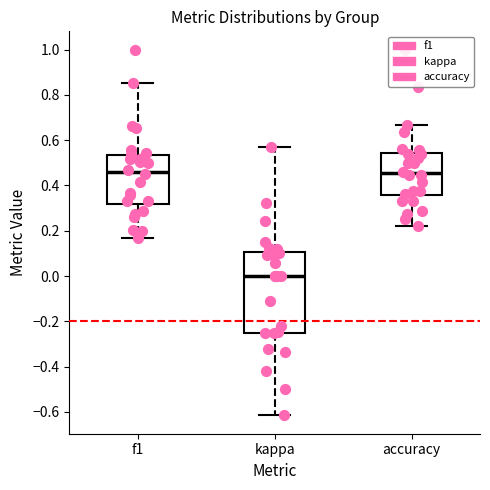

Where is the lower edge of the box for accuracy on the y-axis? The values are not printed on the chart, so give them approximately, as read against the axis.

0.36